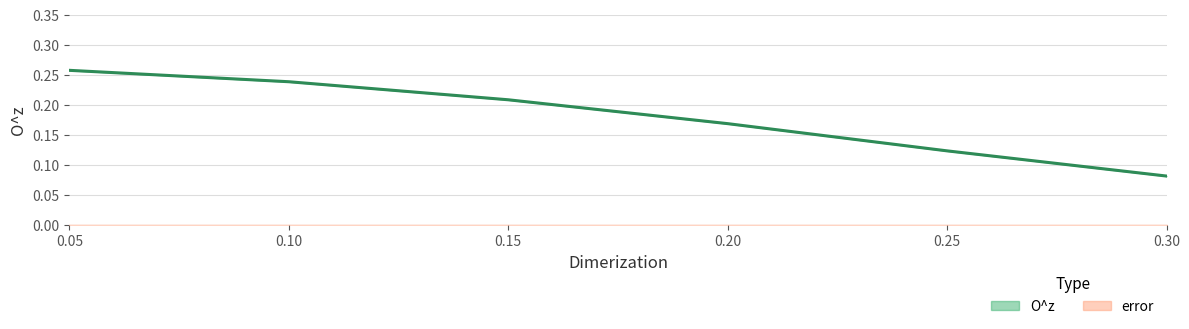

What is the label of the 3rd point from the right?

0.2